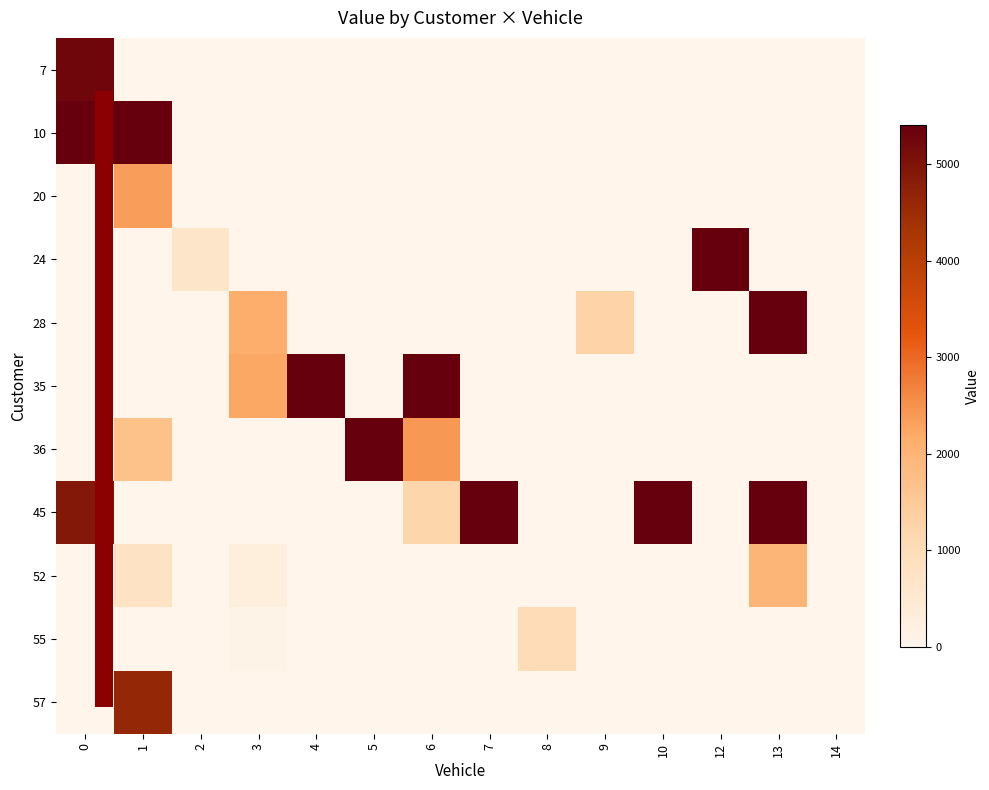

How many series are shown in this chart?

11